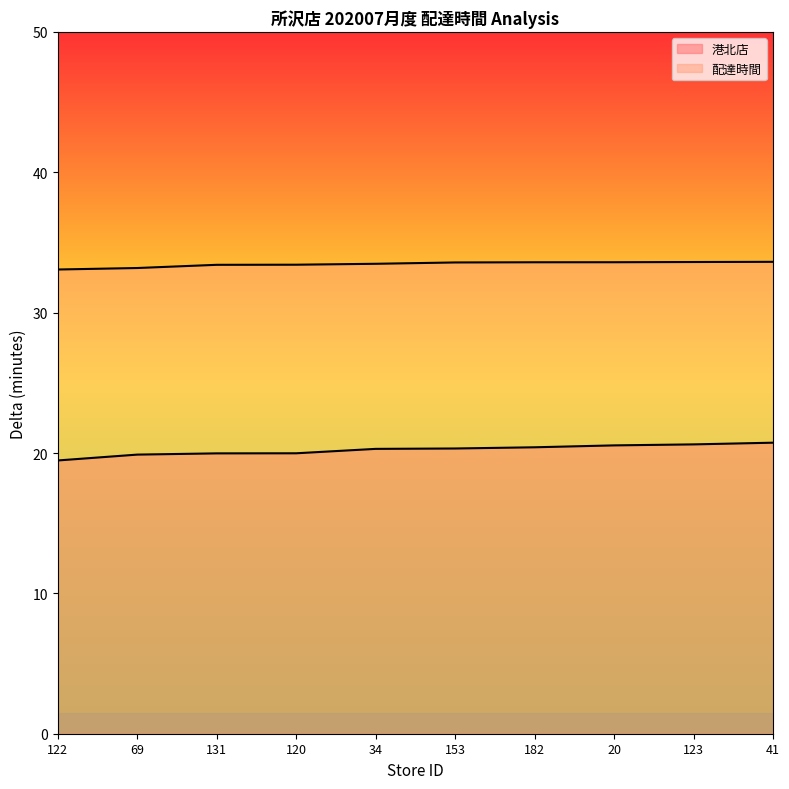

Rank the series by their average value, from highest to lowest.

配達時間, 港北店